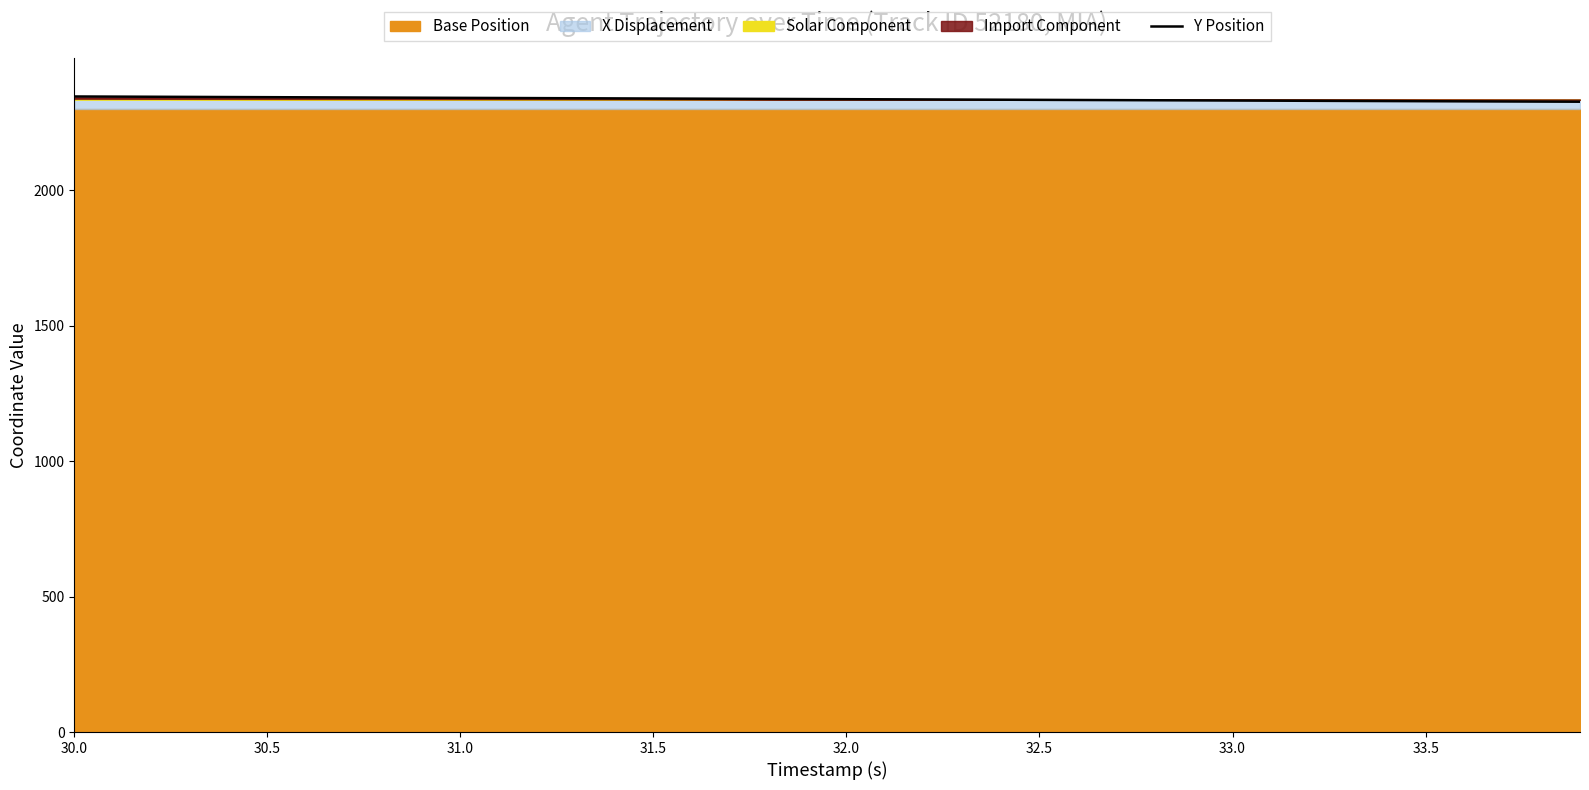

What is the maximum value for Y Position?

2346.2